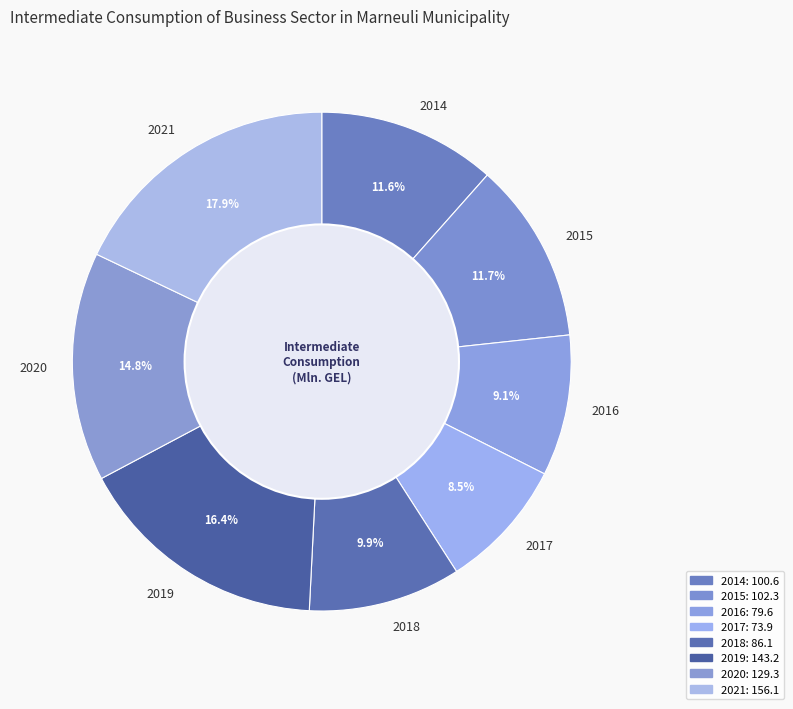

Does 2018 represent more than half of the total?

No